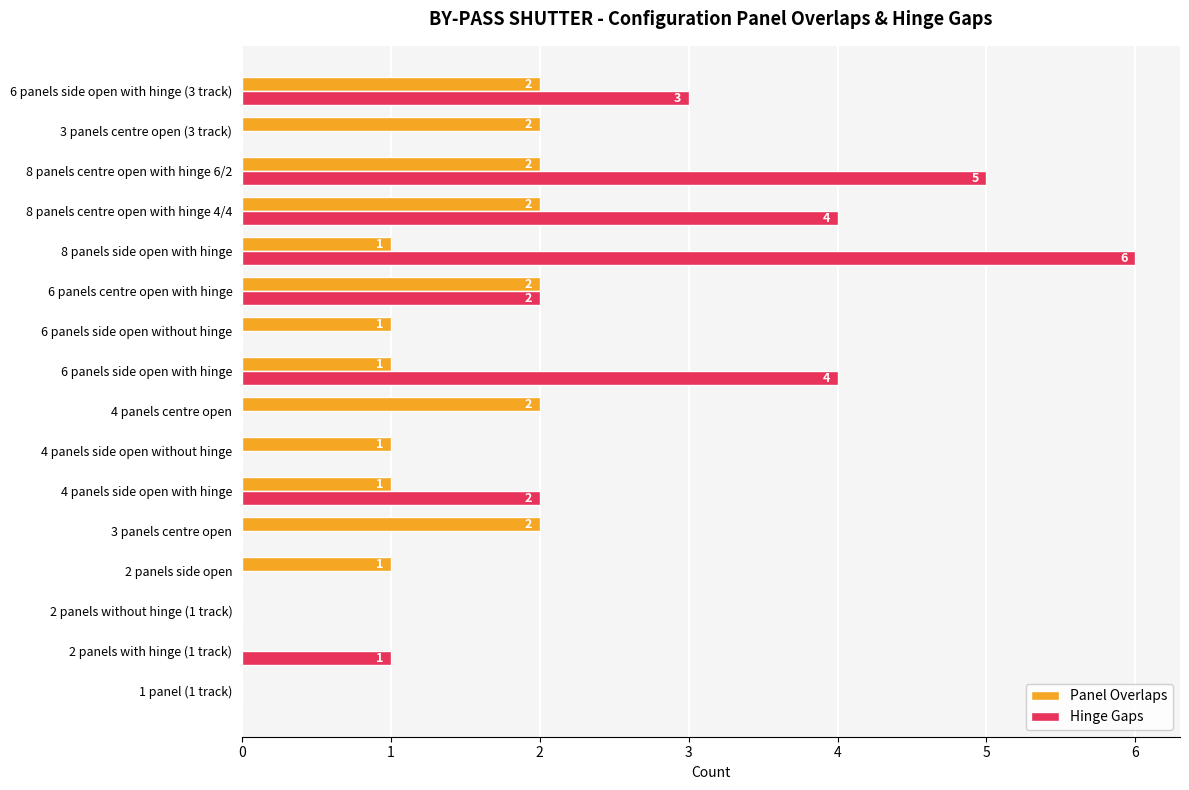

The value of Hinge Gaps at 6 panels centre open with hinge is 2. True or false?

True